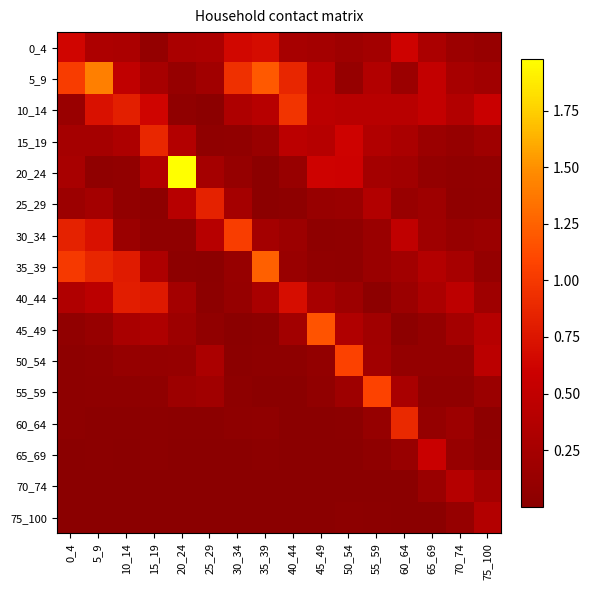

Rank the series at 55_59 from lowest to highest value.

70_74, 75_100, 40_44, 65_69, 60_64, 35_39, 30_34, 45_49, 50_54, 0_4, 20_24, 15_19, 25_29, 5_9, 10_14, 55_59